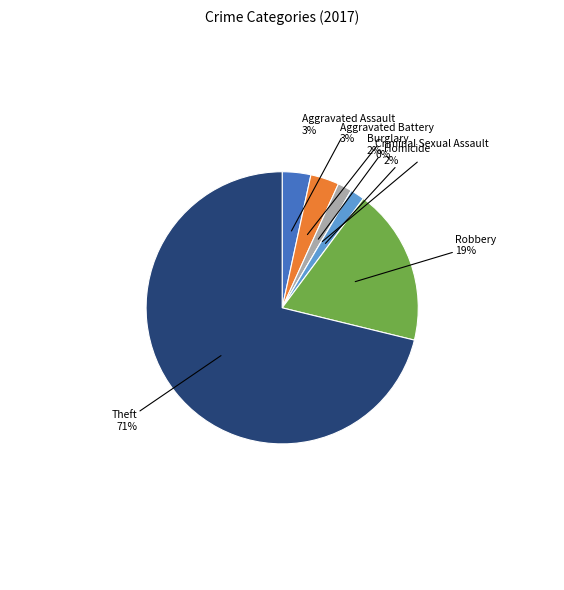

Which slice is the smallest?

Criminal Sexual Assault